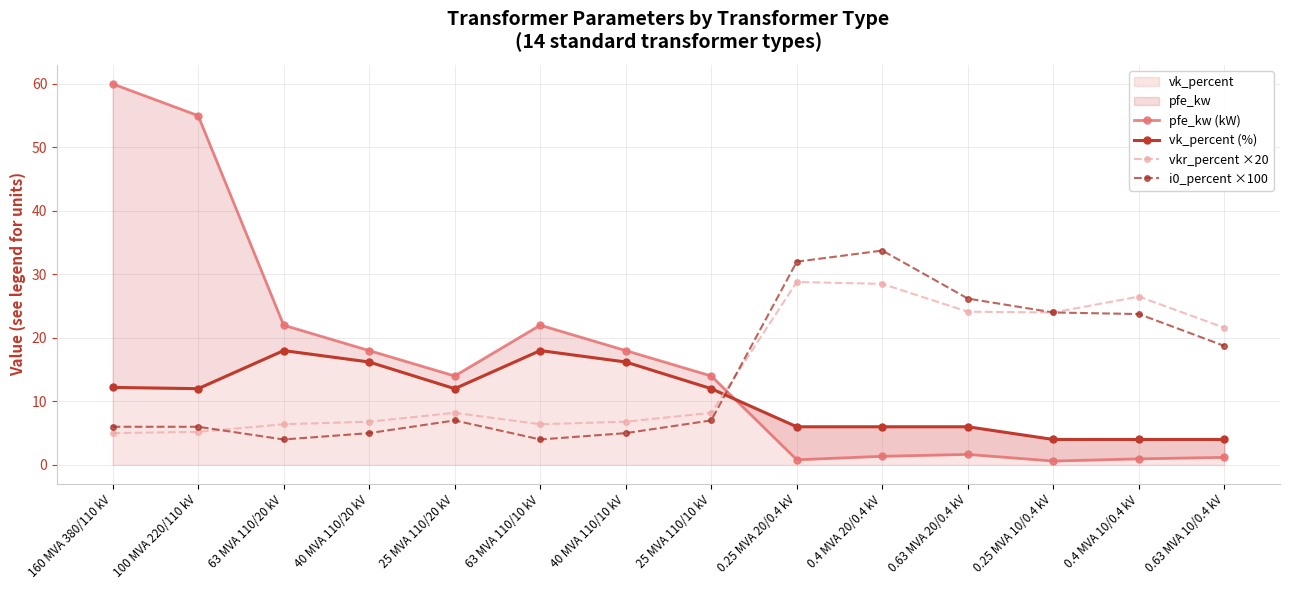

True or false: pfe_kw (kW) and vkr_percent ×20 cross at least once.

True